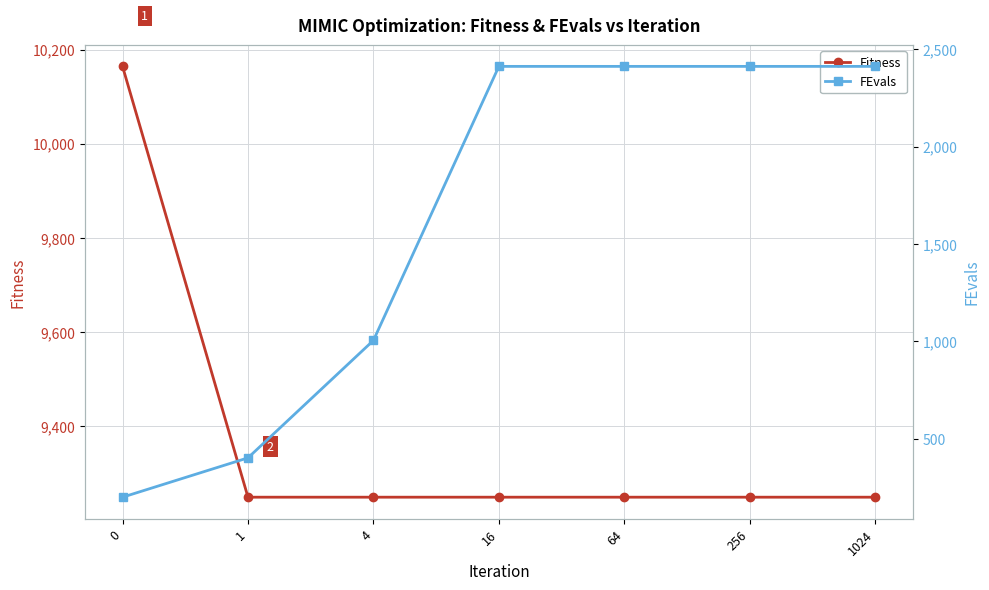

Is this an area chart (filled region under the line)?

No